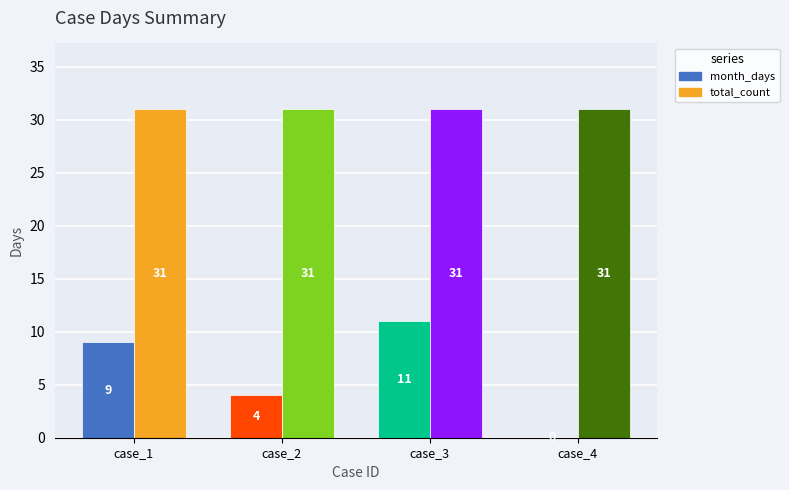

What is the greatest value displayed?

31